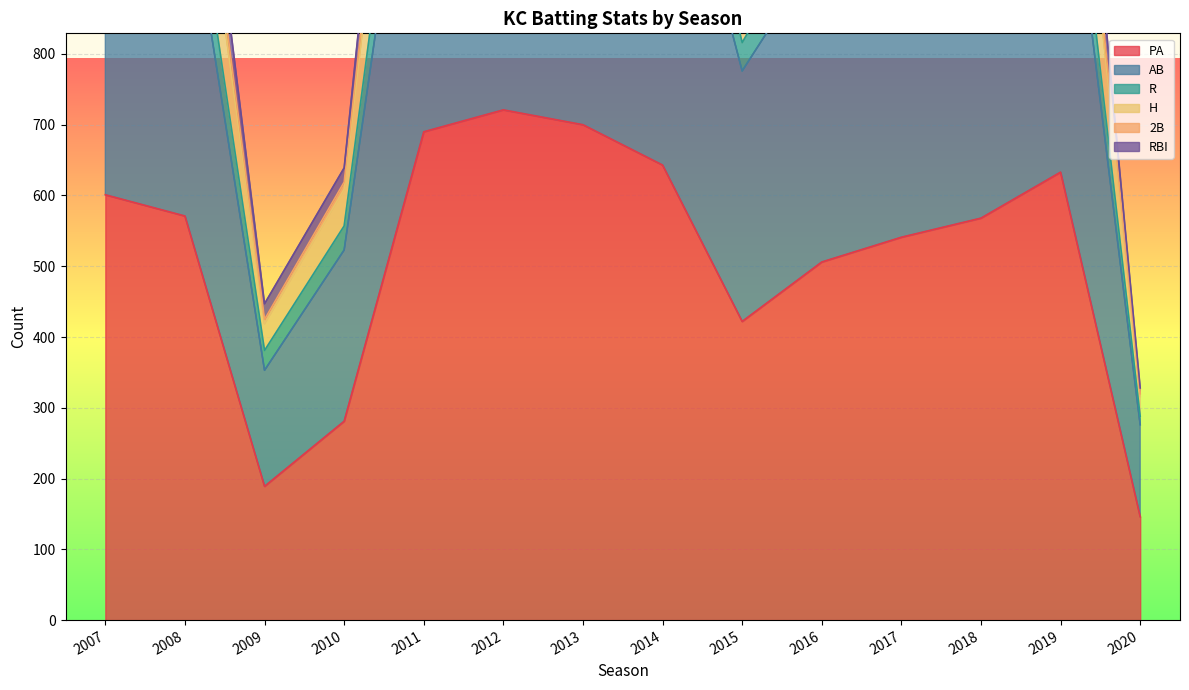

What is the value of the PA point at the 10th from the left?

506